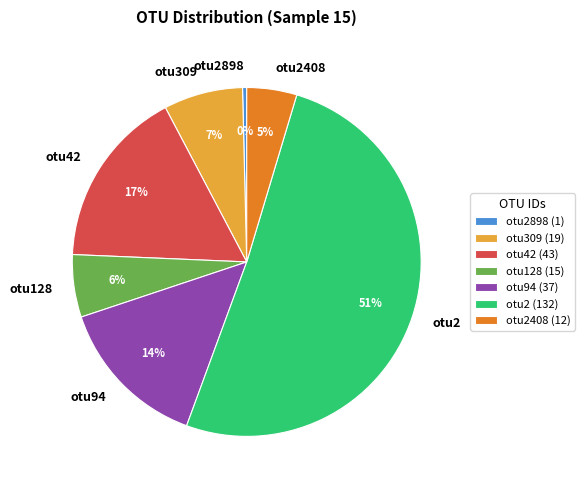

Is it true that otu2408 is 5% of the pie?

True